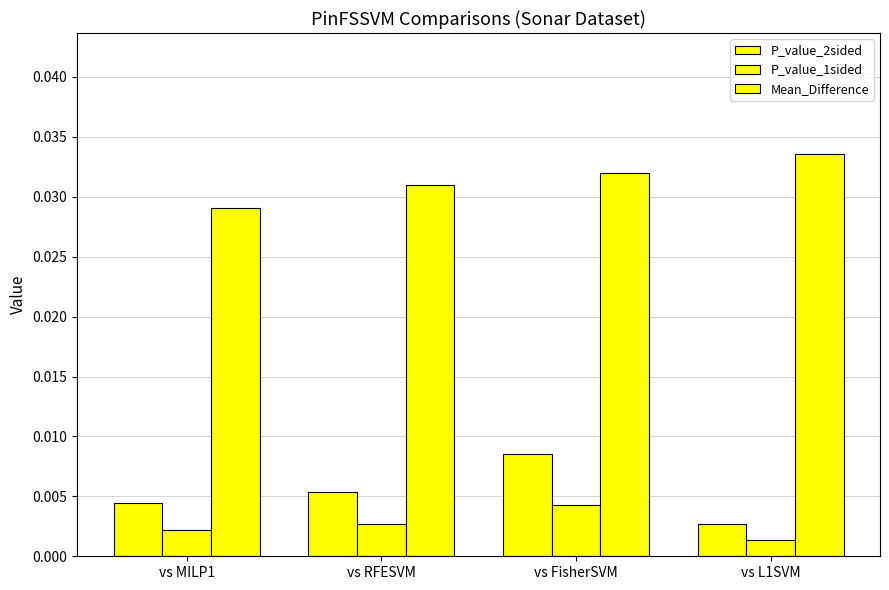

True or false: P_value_1sided has a value of 0.0 at vs MILP1.

True